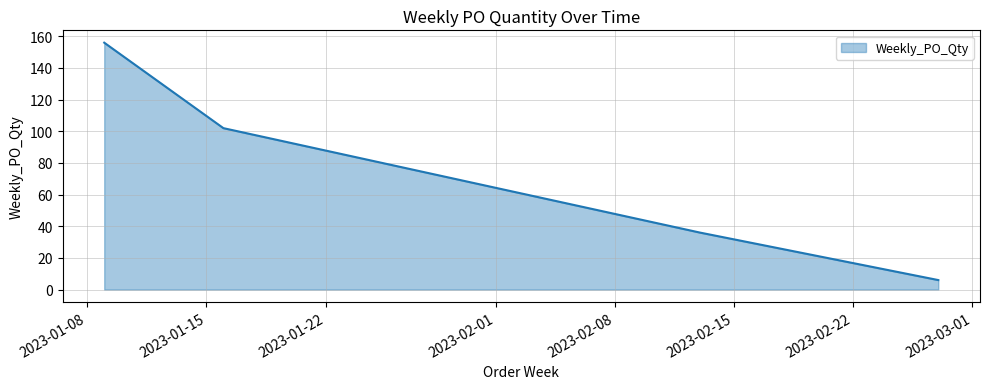

What is the average value?

75